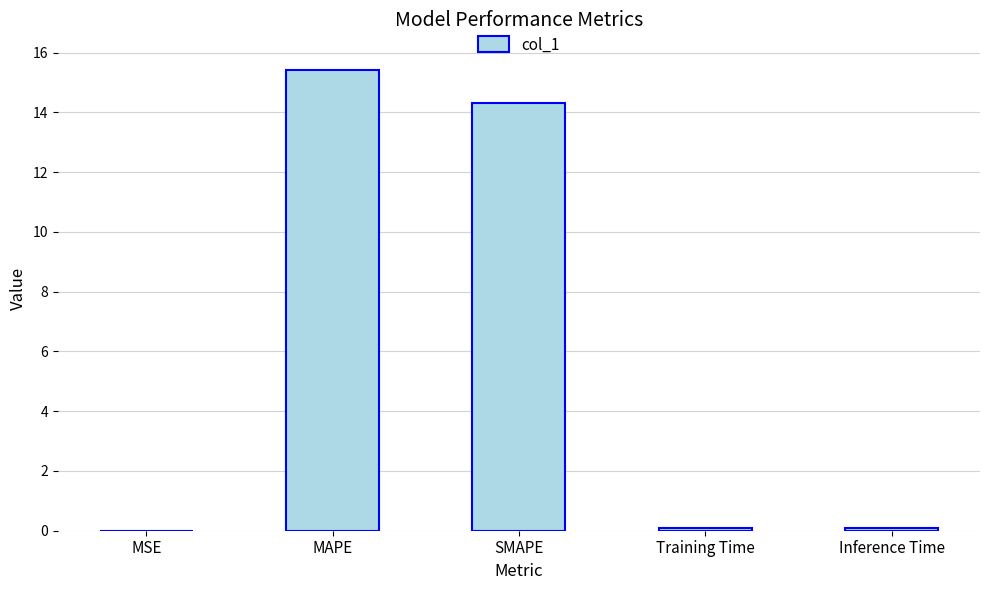

Is it true that the value at MSE is 0.0?

True